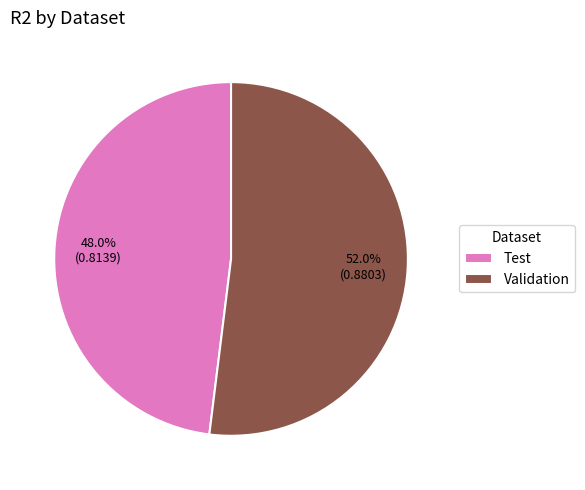

What is the largest slice in the pie chart?

Validation